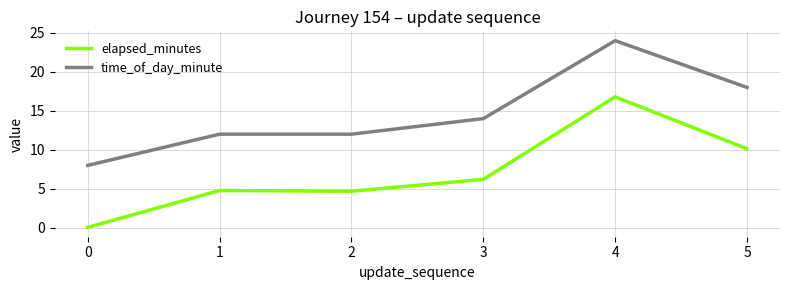

What is the total value across all series at 1?

16.8